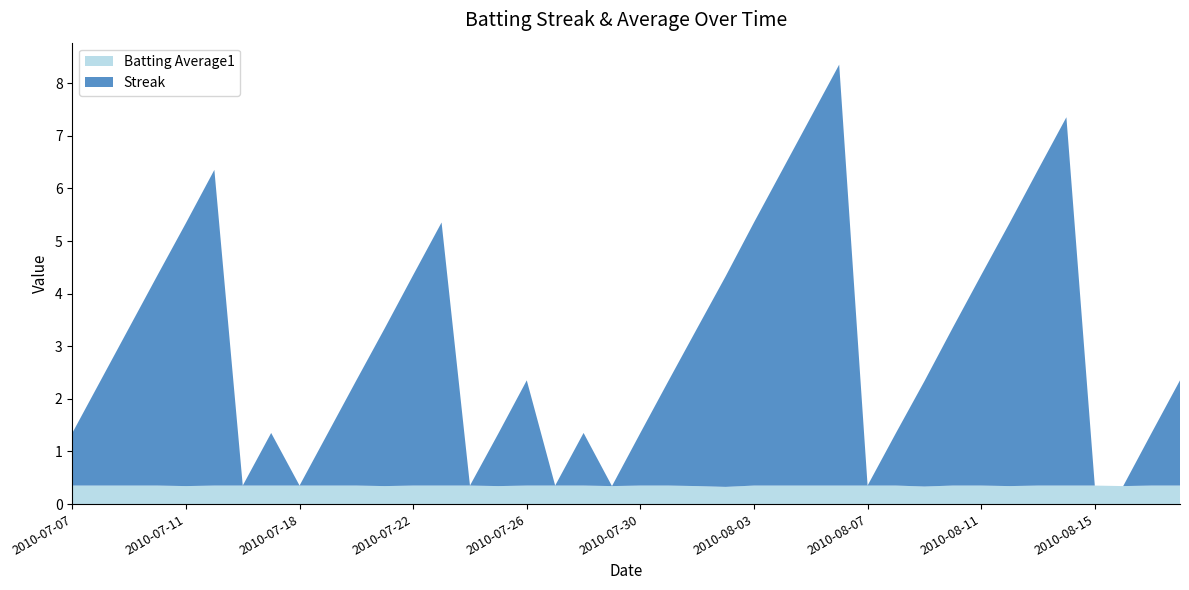

Reading left to right, transcribe all the data shown in this chart.

Streak: 1.0	2.0	3.0	4.0	5.0	6.0	0.0	1.0	0.0	1.0	2.0	3.0	4.0	5.0	0.0	1.0	2.0	0.0	1.0	0.0	1.0	2.0	3.0	4.0	5.0	6.0	7.0	8.0	0.0	1.0	2.0	3.0	4.0	5.0	6.0	7.0	0.0	0.0	1.0	2.0
Batting Average1: 0.4	0.4	0.4	0.4	0.3	0.4	0.4	0.4	0.4	0.4	0.4	0.3	0.4	0.4	0.4	0.3	0.4	0.4	0.4	0.3	0.4	0.4	0.3	0.3	0.4	0.4	0.4	0.4	0.4	0.4	0.3	0.4	0.4	0.3	0.4	0.4	0.4	0.3	0.4	0.4